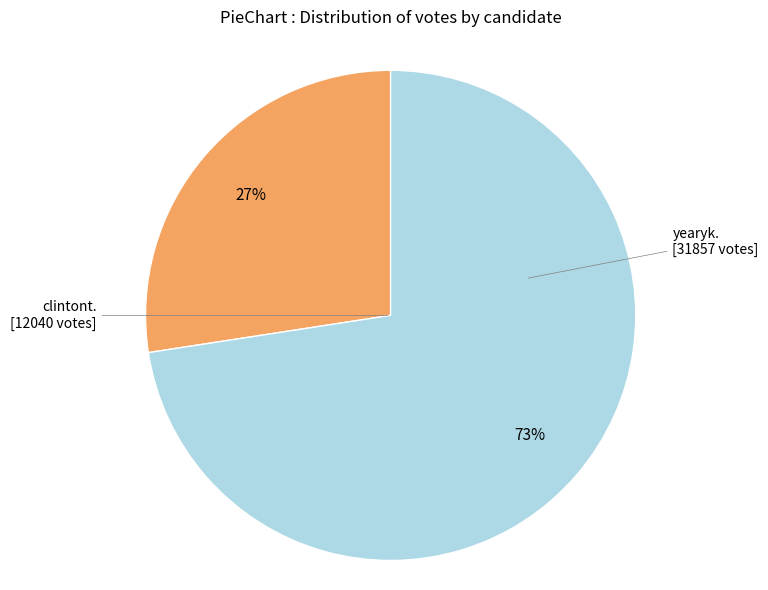

How many slices are in this pie chart?

2